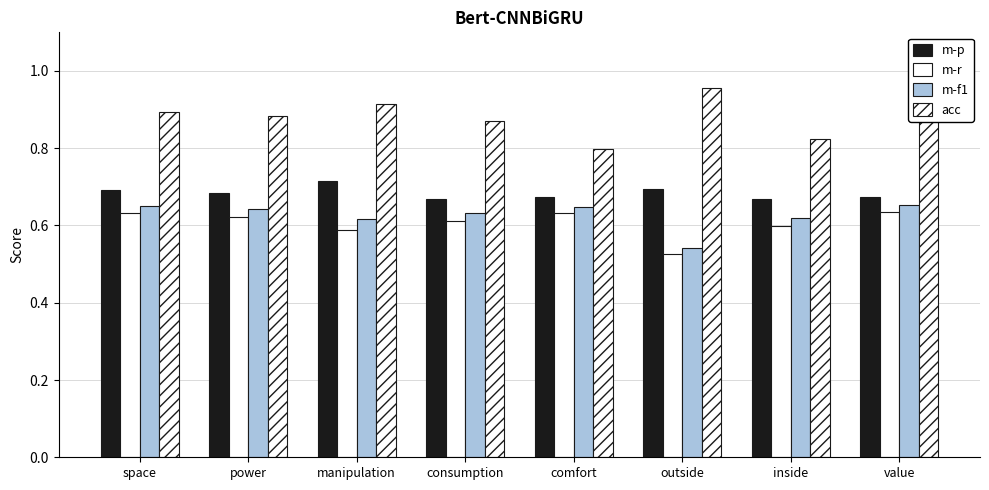

Reading left to right, transcribe all the data shown in this chart.

m-p: space=0.7	power=0.7	manipulation=0.7	consumption=0.7	comfort=0.7	outside=0.7	inside=0.7	value=0.7
m-r: space=0.6	power=0.6	manipulation=0.6	consumption=0.6	comfort=0.6	outside=0.5	inside=0.6	value=0.6
m-f1: space=0.7	power=0.6	manipulation=0.6	consumption=0.6	comfort=0.6	outside=0.5	inside=0.6	value=0.7
acc: space=0.9	power=0.9	manipulation=0.9	consumption=0.9	comfort=0.8	outside=1.0	inside=0.8	value=0.9